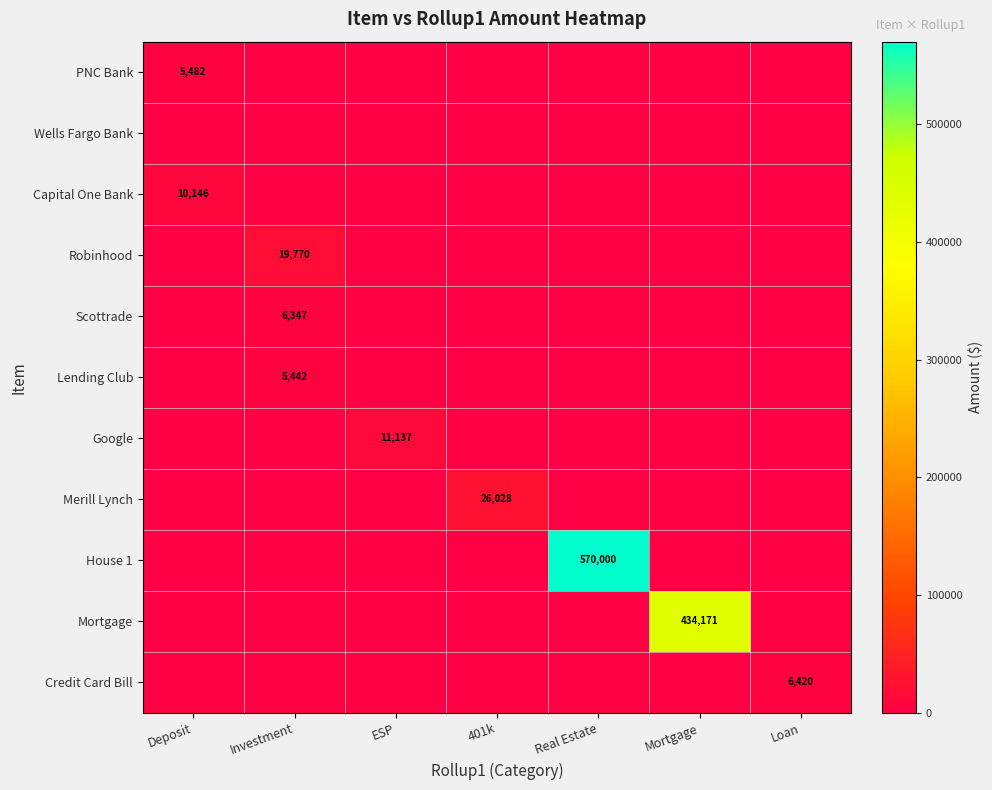

True or false: PNC Bank has a value of 2553 at Deposit.

False